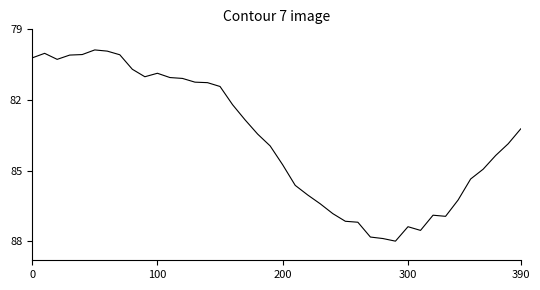

What is the smallest value displayed?

79.9